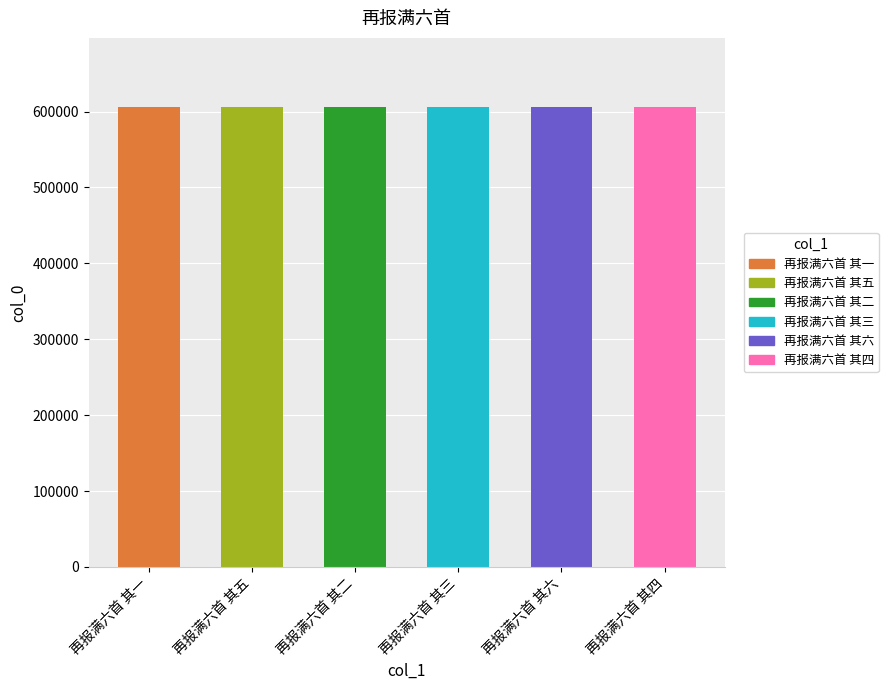

What is the minimum value shown in the chart?

606146